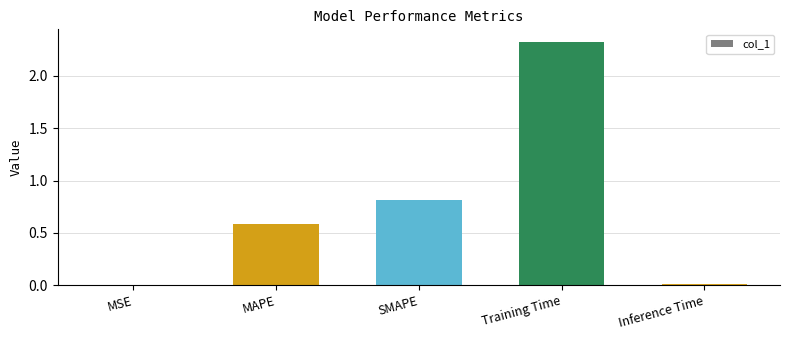

Which label corresponds to the largest value in the chart?

Training Time